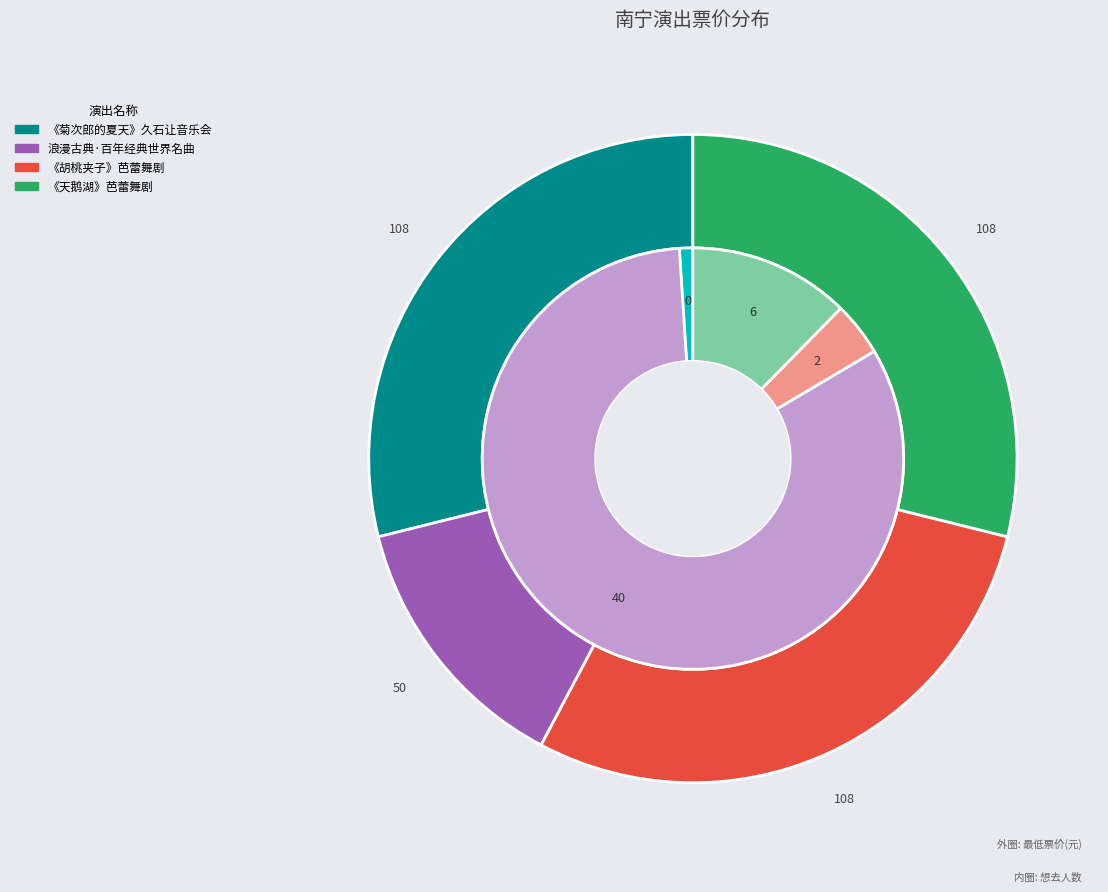

What is the smallest slice in the pie chart?

南宁·浪漫古典·百年经典世界名曲音乐会